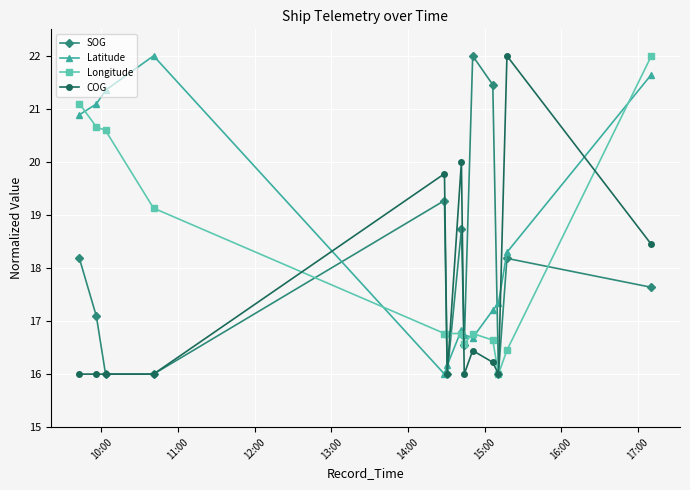

What is the lowest value of the Latitude series?

16.0